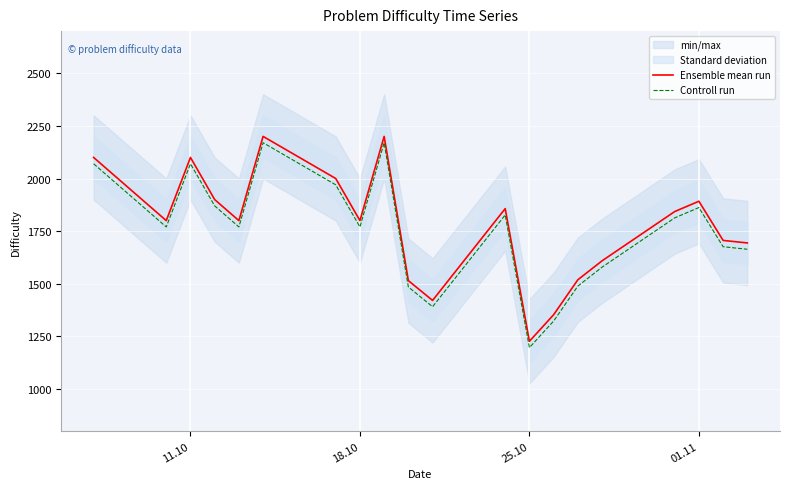

What is the minimum value shown in the chart?

1197